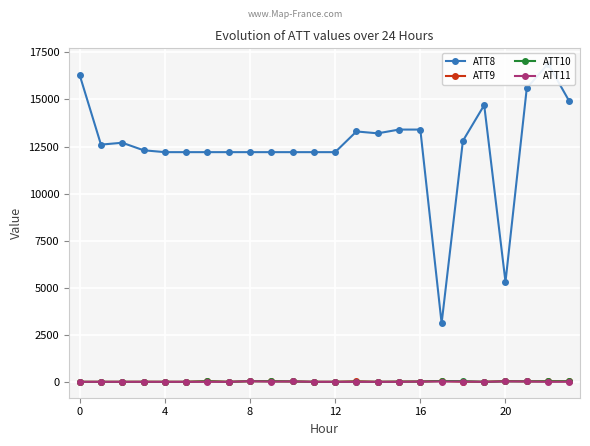

What are all the series names shown in the legend?

ATT8, ATT9, ATT10, ATT11